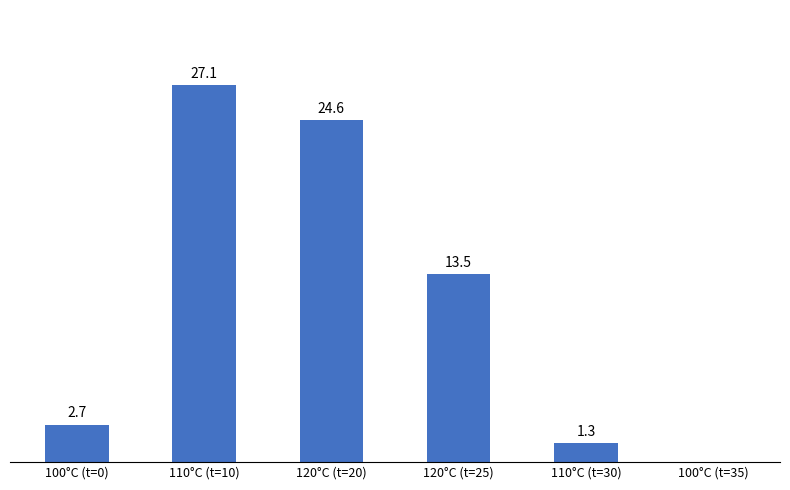

Which has a higher value, 120°C (t=20) or 110°C (t=30)?

120°C (t=20)